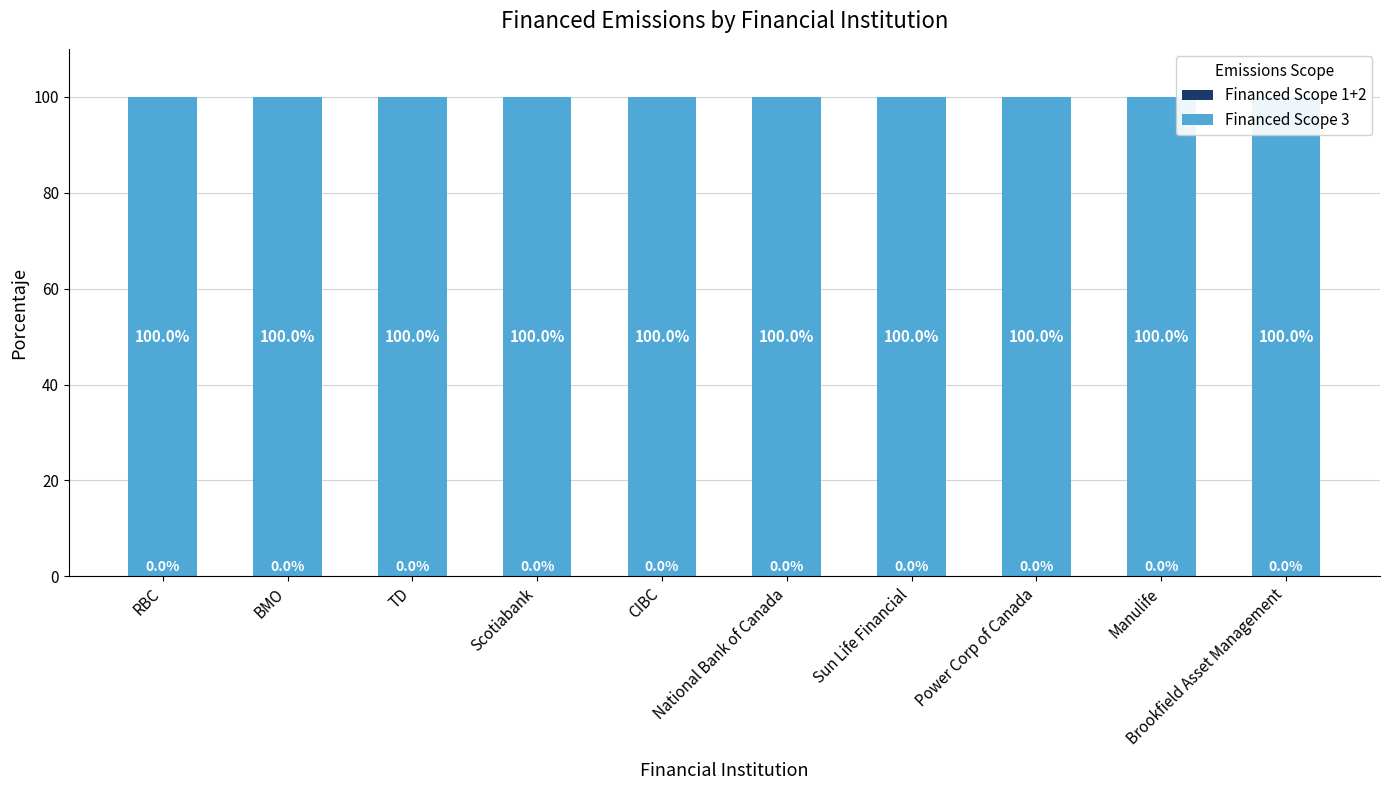

How many distinct data groups are displayed?

2